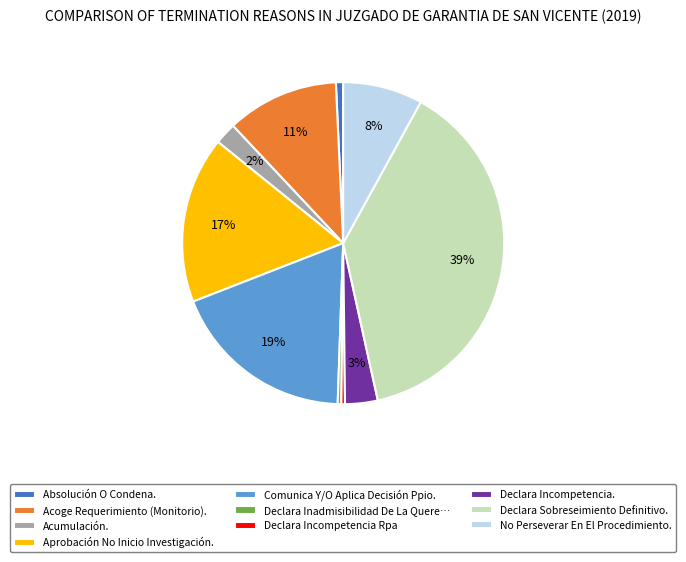

Between Comunica Y/O Aplica Decisión Ppio. and Declara Incompetencia., which is larger?

Comunica Y/O Aplica Decisión Ppio.